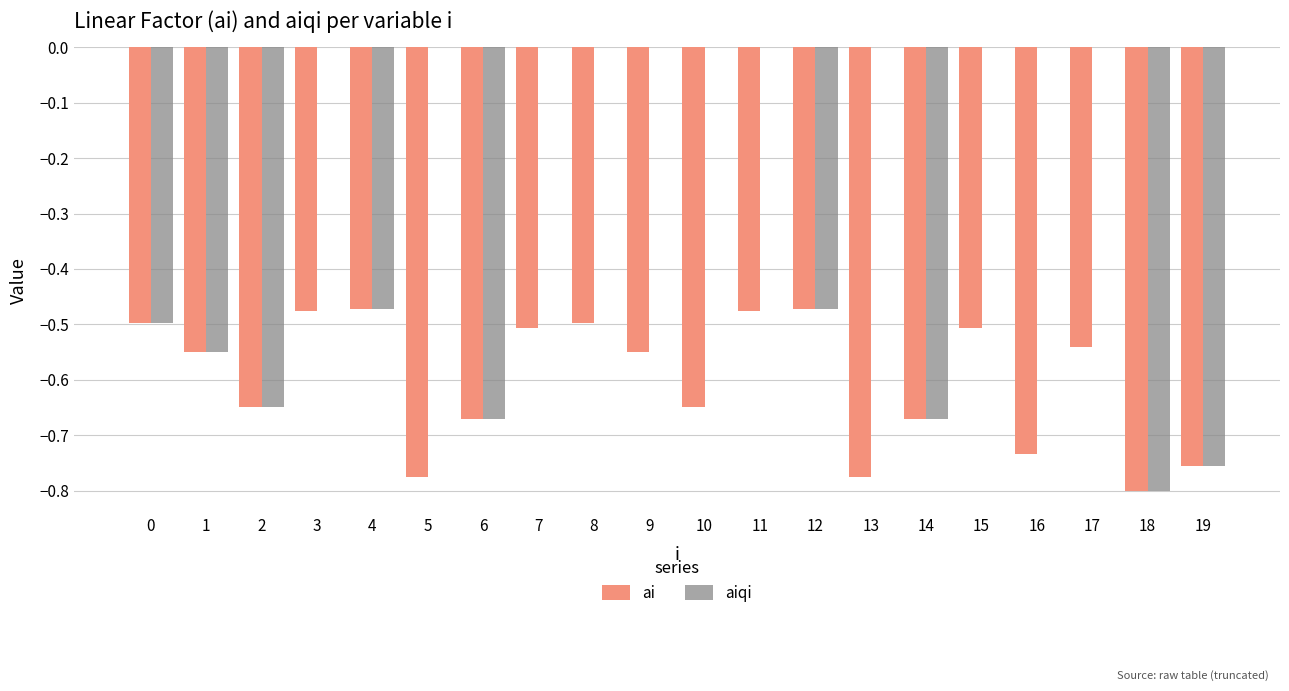

How many series are shown in this chart?

2